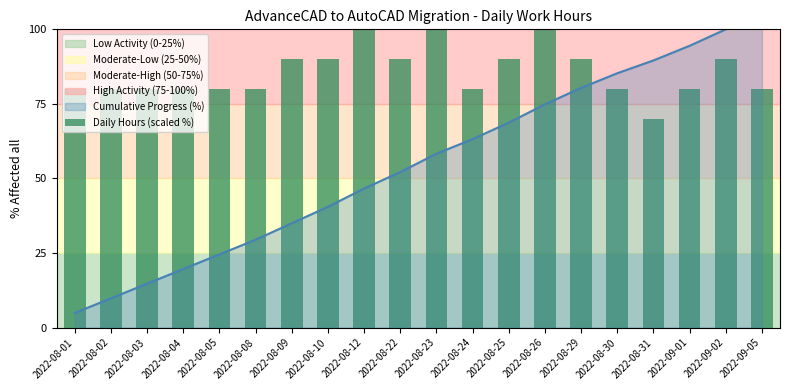

Reading left to right, transcribe all the data shown in this chart.

80	80	80	80	80	80	90	90	100	90	100	80	90	100	90	80	70	80	90	80